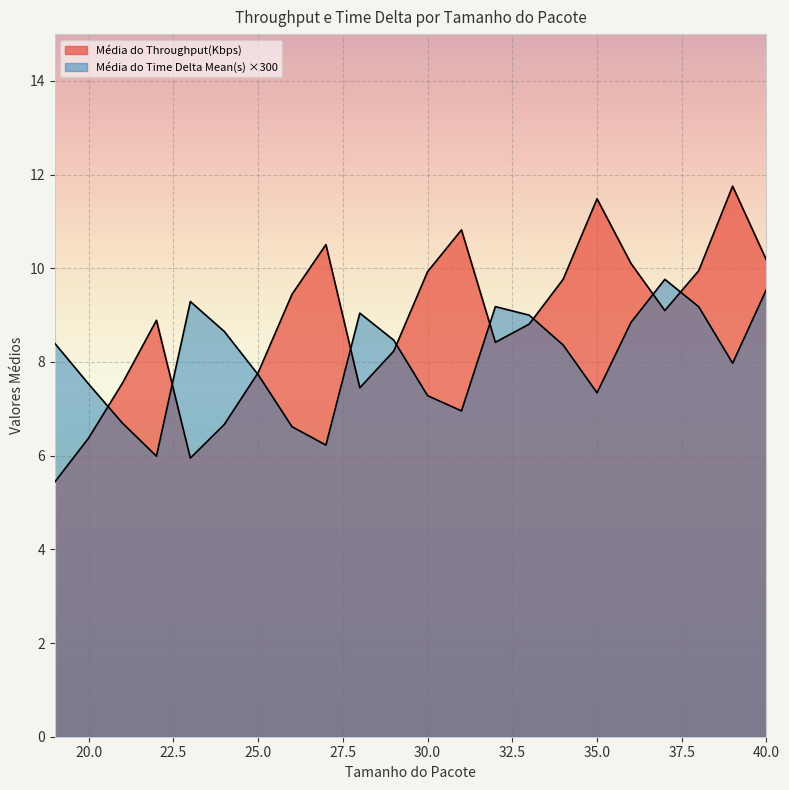

Rank the series by their maximum value, from highest to lowest.

Média do Throughput(Kbps), Média do Time Delta Mean(s)